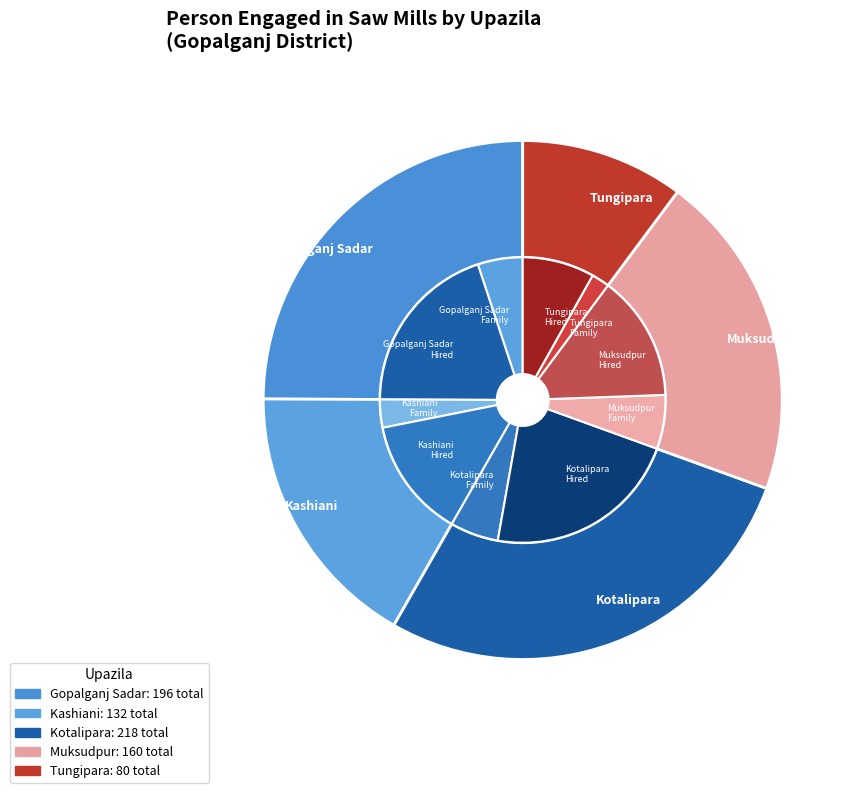

What percentage is the Kotalipara slice, to the nearest percent?

28%